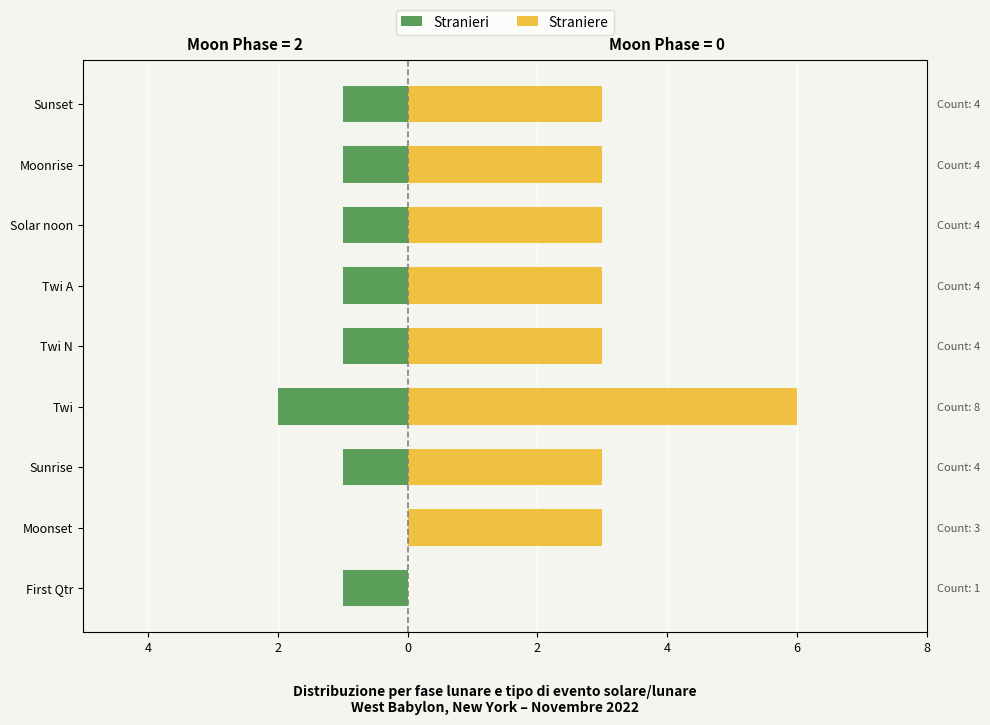

What is the maximum value shown in the chart?

6